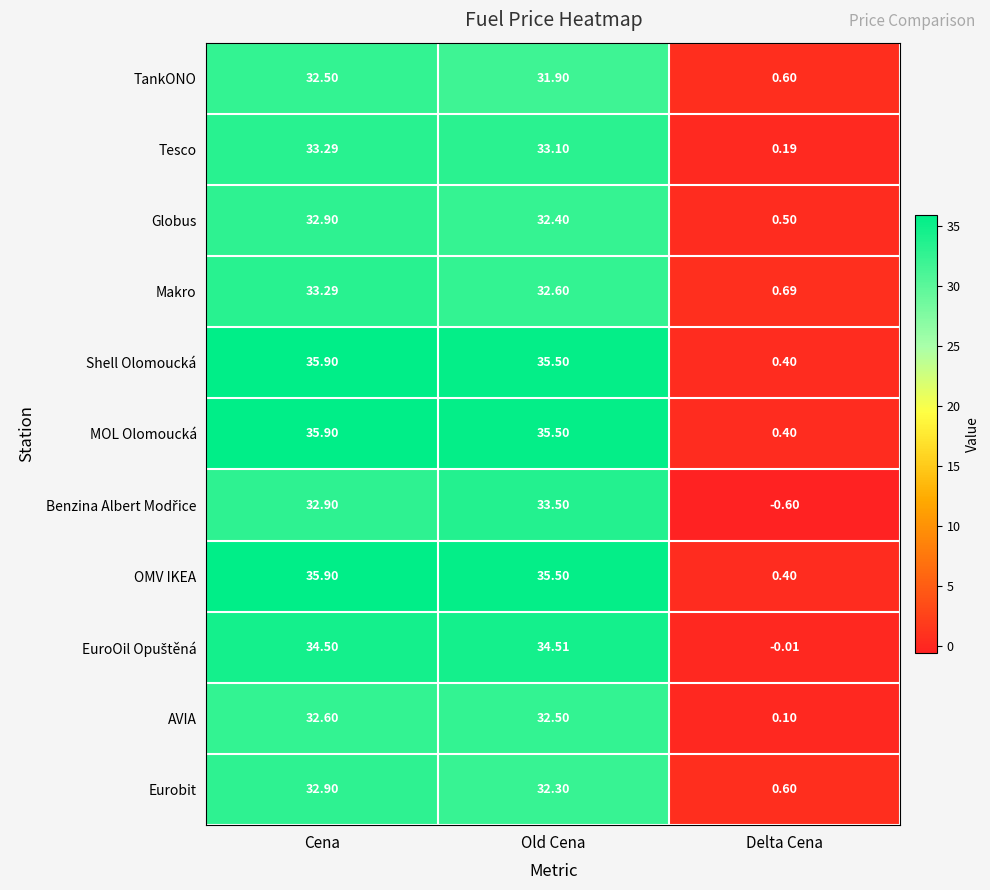

Rank the categories by Eurobit value from lowest to highest.

Delta Cena, Old Cena, Cena